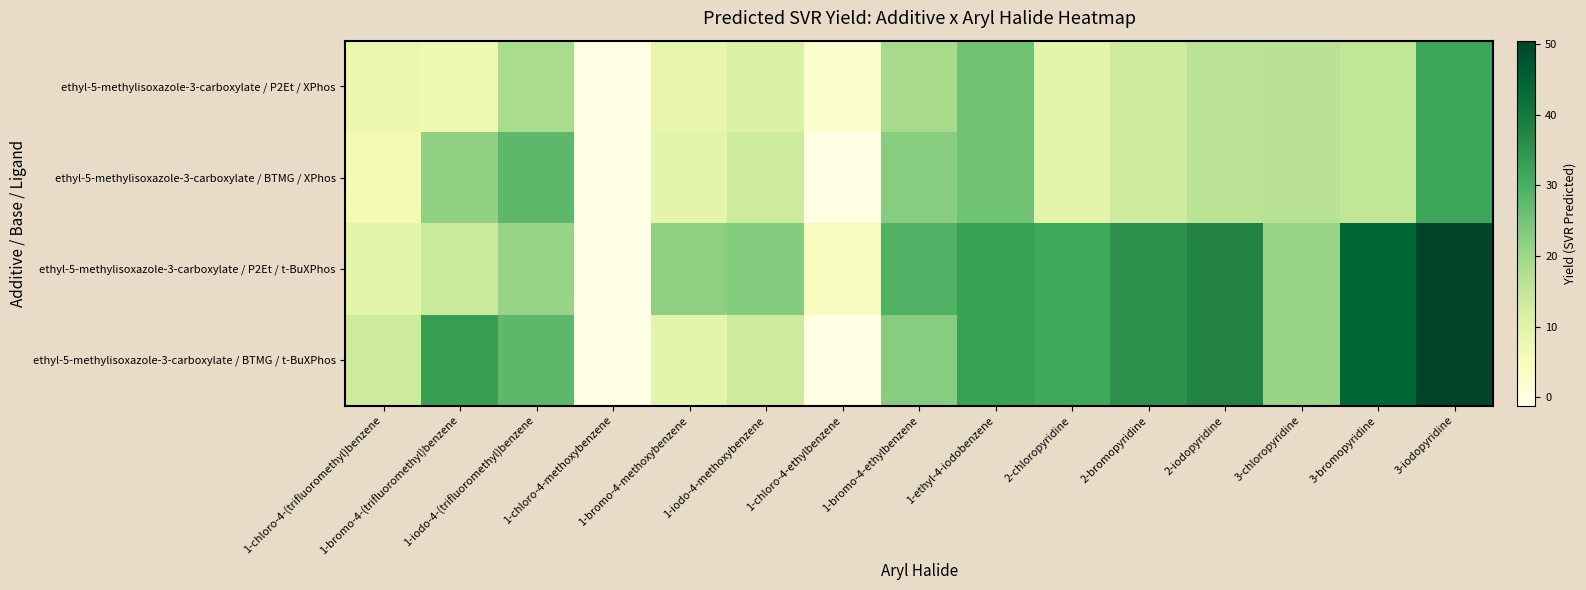

Reading left to right, transcribe all the data shown in this chart.

ethyl-5-methylisoxazole-3-carboxylate / P2Et / XPhos: 1-chloro-4-(trifluoromethyl)benzene=7.9	1-bromo-4-(trifluoromethyl)benzene=6.8	1-iodo-4-(trifluoromethyl)benzene=18.6	1-chloro-4-methoxybenzene=-1.1	1-bromo-4-methoxybenzene=8.7	1-iodo-4-methoxybenzene=11.2	1-chloro-4-ethylbenzene=2.4	1-bromo-4-ethylbenzene=18.8	1-ethyl-4-iodobenzene=25.6	2-chloropyridine=9.2	2-bromopyridine=13.3	2-iodopyridine=16.1	3-chloropyridine=16.2	3-bromopyridine=15.0	3-iodopyridine=32.0
ethyl-5-methylisoxazole-3-carboxylate / BTMG / XPhos: 1-chloro-4-(trifluoromethyl)benzene=6.0	1-bromo-4-(trifluoromethyl)benzene=21.8	1-iodo-4-(trifluoromethyl)benzene=27.8	1-chloro-4-methoxybenzene=-1.2	1-bromo-4-methoxybenzene=9.4	1-iodo-4-methoxybenzene=13.5	1-chloro-4-ethylbenzene=-0.9	1-bromo-4-ethylbenzene=22.8	1-ethyl-4-iodobenzene=25.6	2-chloropyridine=9.2	2-bromopyridine=13.3	2-iodopyridine=16.1	3-chloropyridine=16.2	3-bromopyridine=15.0	3-iodopyridine=32.0
ethyl-5-methylisoxazole-3-carboxylate / P2Et / t-BuXPhos: 1-chloro-4-(trifluoromethyl)benzene=9.2	1-bromo-4-(trifluoromethyl)benzene=14.1	1-iodo-4-(trifluoromethyl)benzene=20.7	1-chloro-4-methoxybenzene=-1.0	1-bromo-4-methoxybenzene=21.9	1-iodo-4-methoxybenzene=23.0	1-chloro-4-ethylbenzene=4.6	1-bromo-4-ethylbenzene=29.2	1-ethyl-4-iodobenzene=32.6	2-chloropyridine=31.5	2-bromopyridine=35.5	2-iodopyridine=37.8	3-chloropyridine=20.8	3-bromopyridine=44.0	3-iodopyridine=50.5
ethyl-5-methylisoxazole-3-carboxylate / BTMG / t-BuXPhos: 1-chloro-4-(trifluoromethyl)benzene=13.6	1-bromo-4-(trifluoromethyl)benzene=33.2	1-iodo-4-(trifluoromethyl)benzene=27.8	1-chloro-4-methoxybenzene=-1.2	1-bromo-4-methoxybenzene=9.4	1-iodo-4-methoxybenzene=13.5	1-chloro-4-ethylbenzene=-0.9	1-bromo-4-ethylbenzene=22.8	1-ethyl-4-iodobenzene=32.6	2-chloropyridine=31.5	2-bromopyridine=35.5	2-iodopyridine=37.8	3-chloropyridine=20.8	3-bromopyridine=44.0	3-iodopyridine=50.5